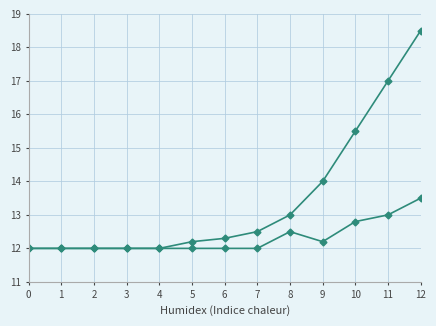

How many lines are shown in the chart?

2